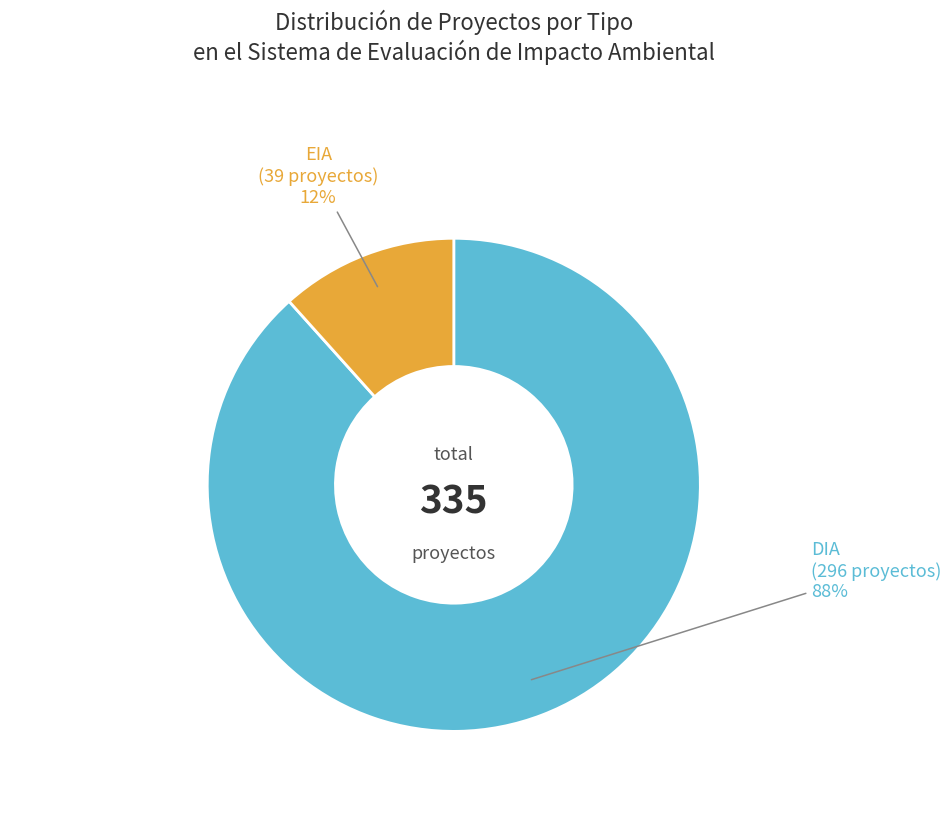

How many segments does this pie chart have?

2